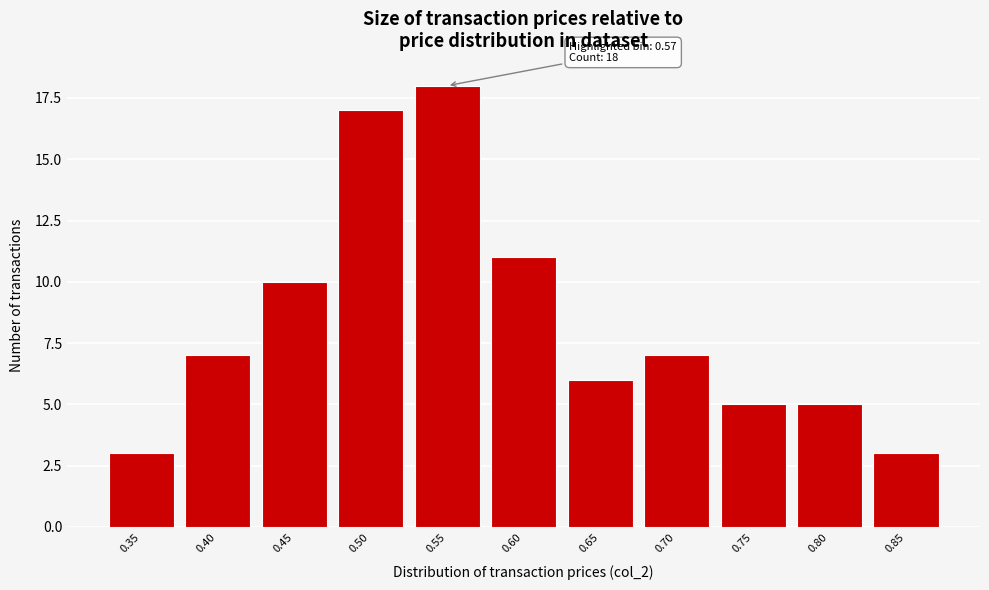

Reading left to right, extract all data points from this chart.

3	7	10	17	18	11	6	7	5	5	3